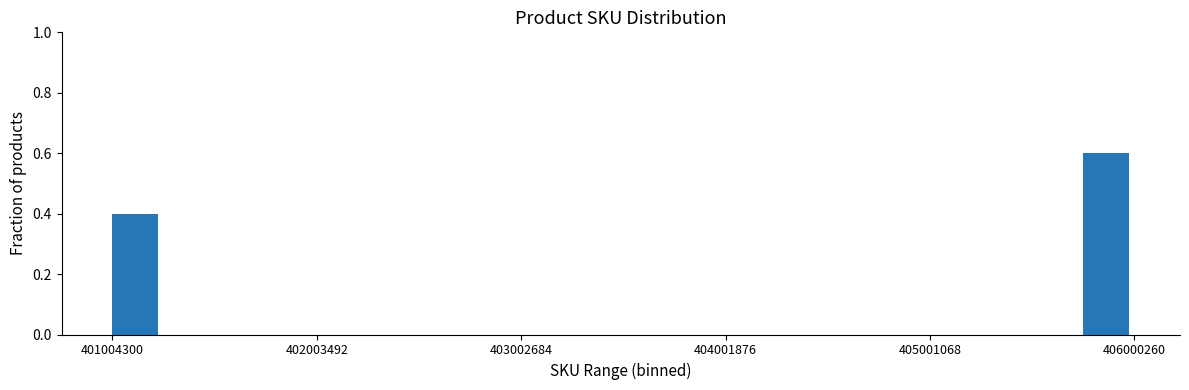

Around what value on the x-axis is the tallest bar? Give the approximate position of its centre, as read against the axis.

405900000